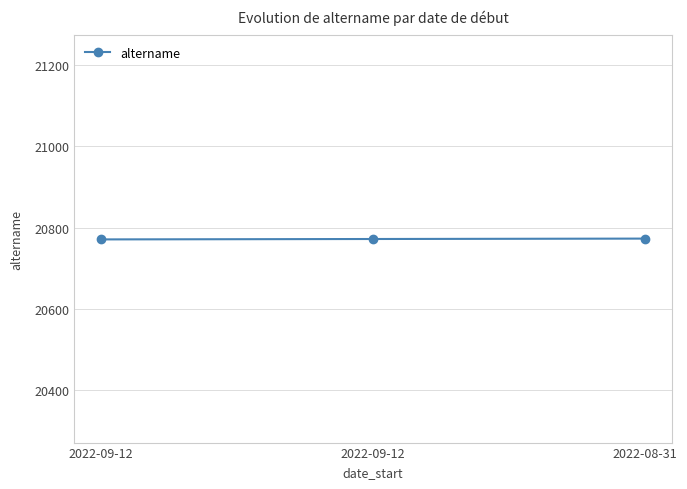

Rank the categories by value from highest to lowest.

2022-08-31, 2022-09-12, 2022-09-12